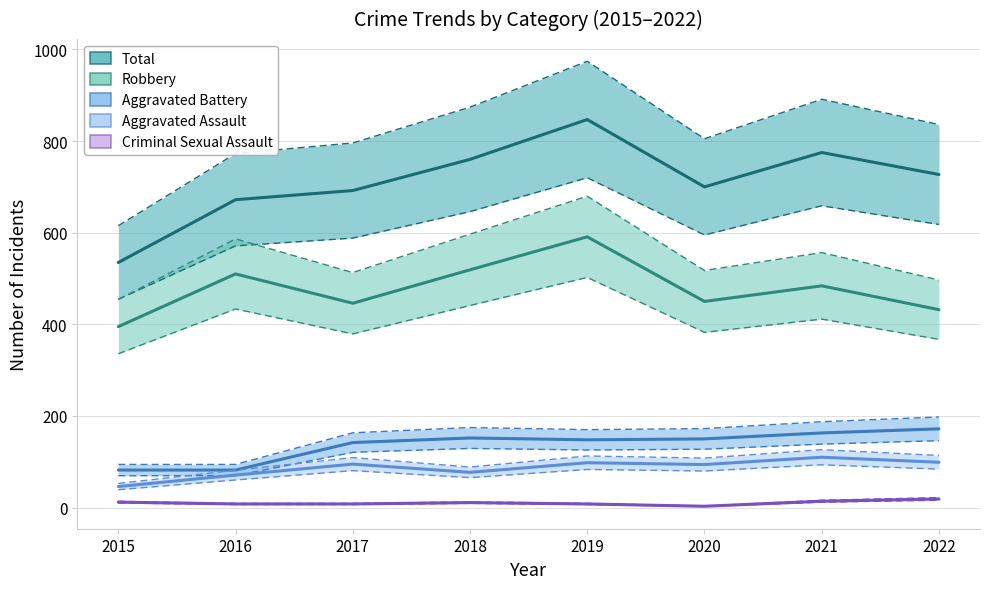

What are all the series names shown in the legend?

Aggravated Assault, Aggravated Battery, Criminal Sexual Assault, Robbery, Total